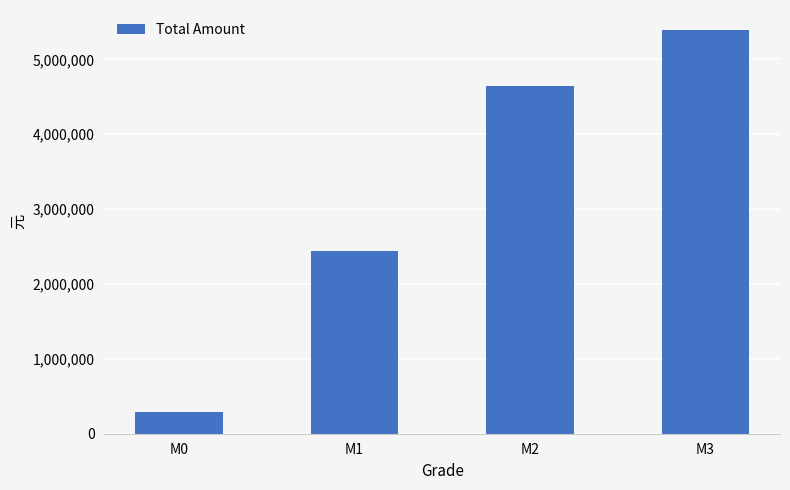

What is the value of the 2nd bar from the left?

2436200